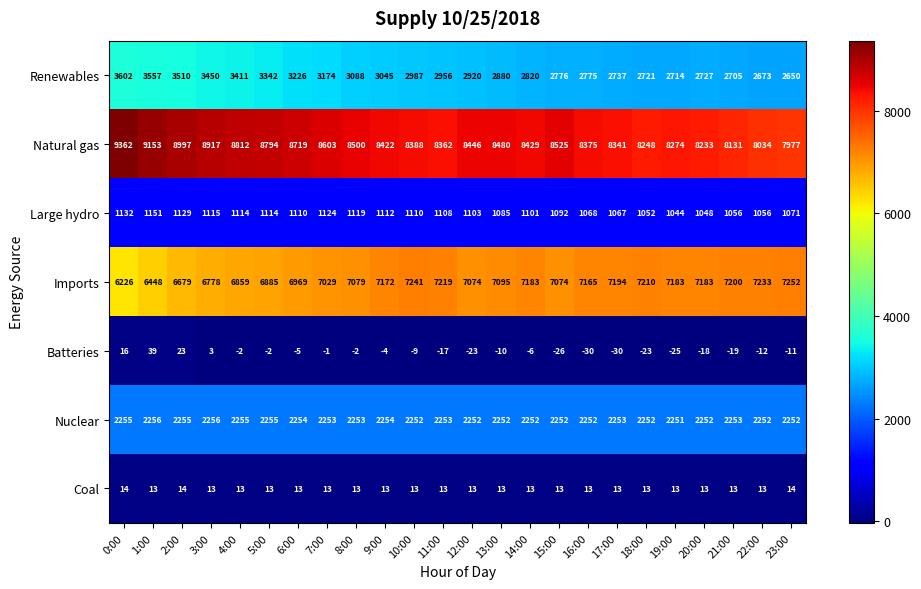

What is the difference between the Imports values at 2:00 and 15:00?

395